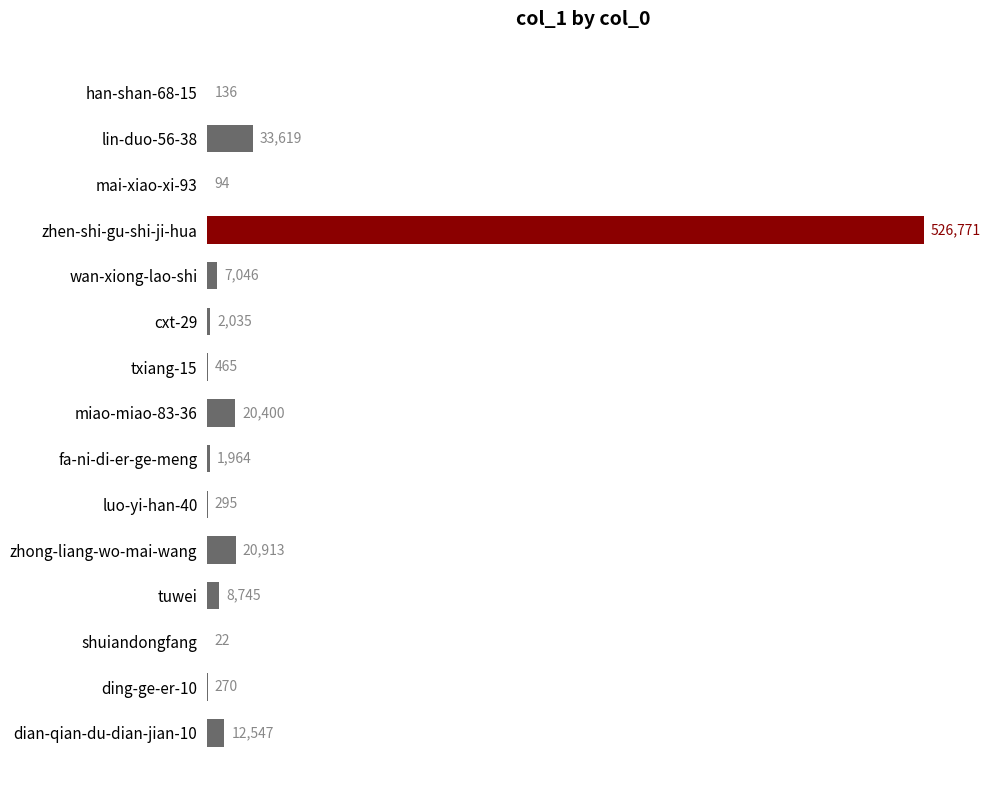

Where is the data nearest to the value 263396?

lin-duo-56-38